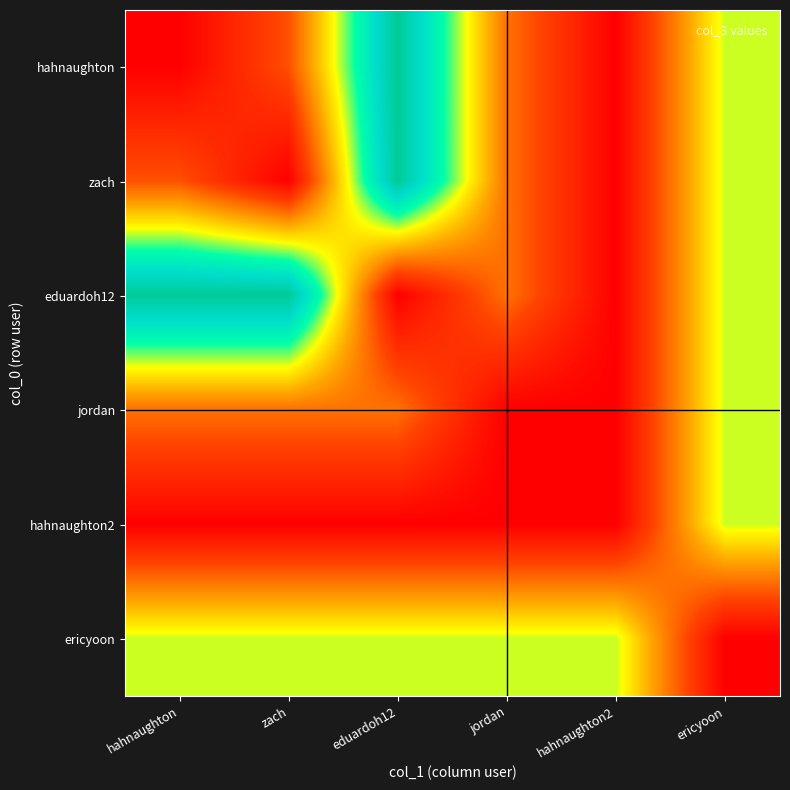

At how many categories does at least one series exceed 1032?

3